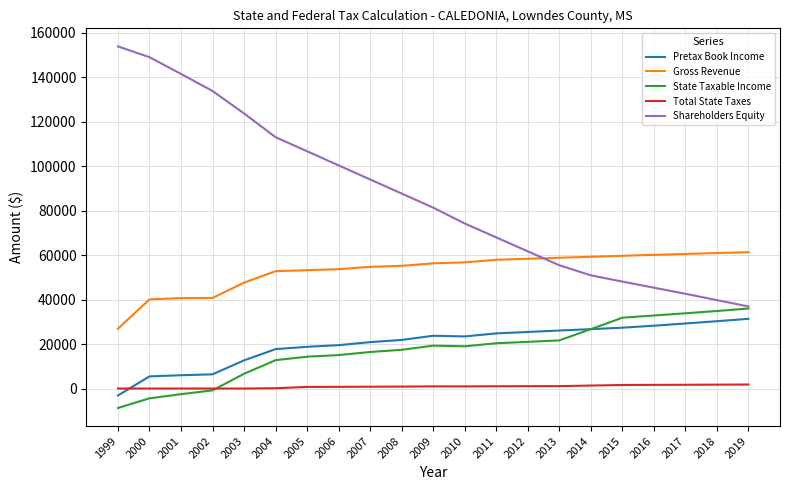

How many series are shown in this chart?

5